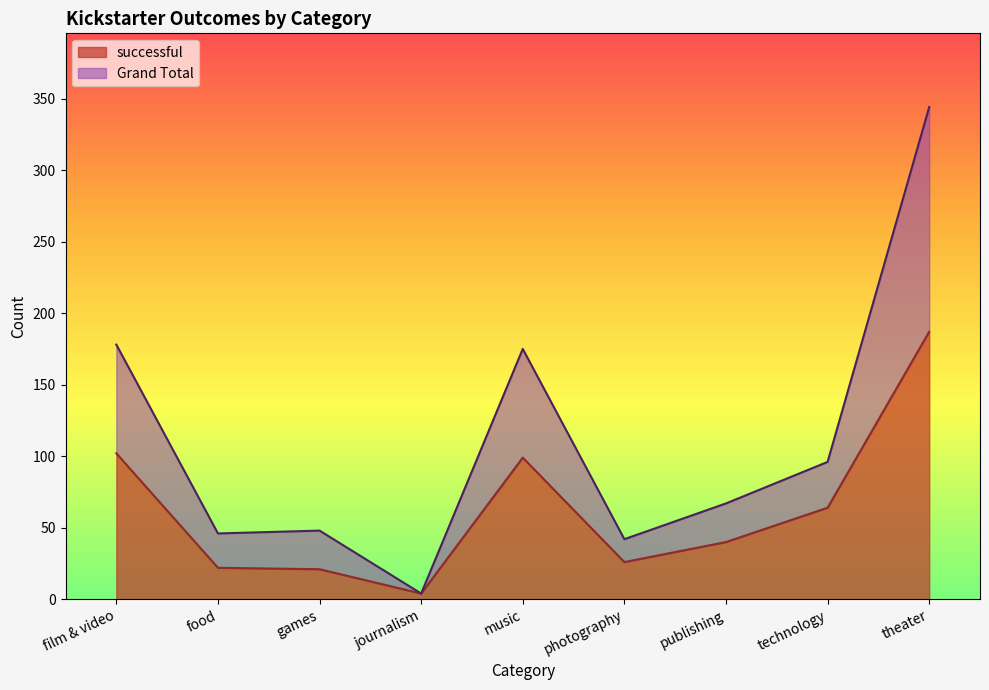

True or false: Grand Total and successful intersect in this chart.

False